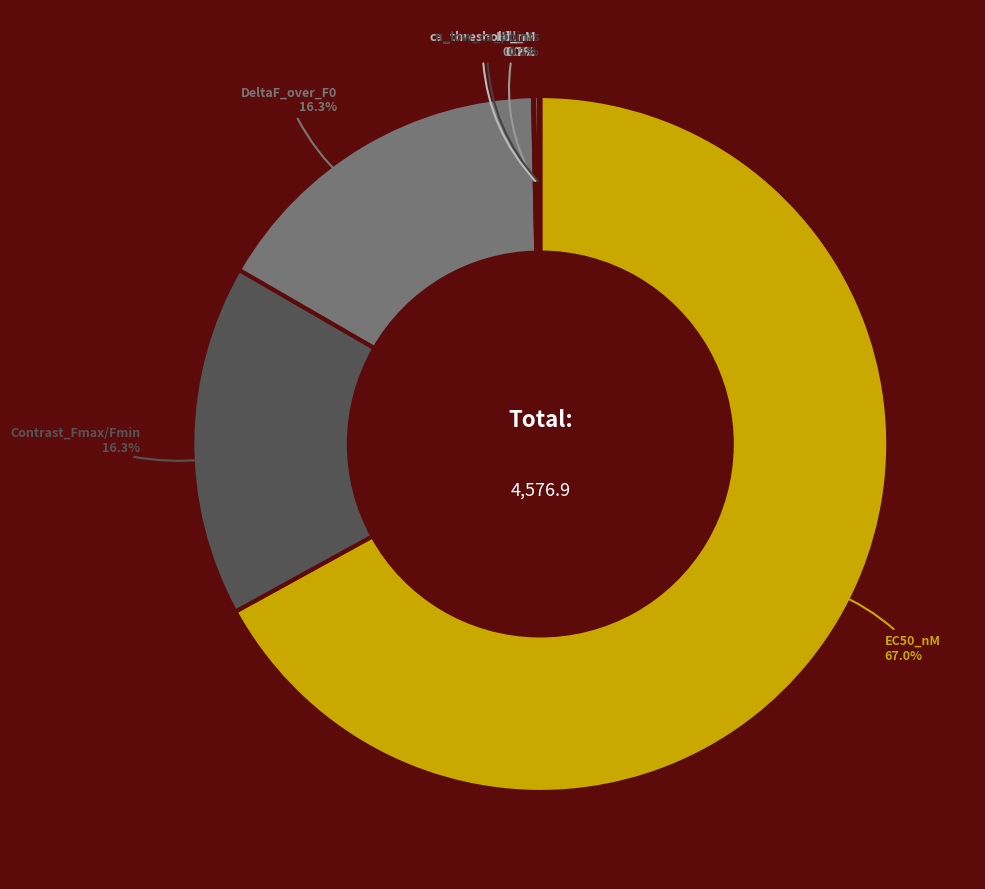

Approximately how many times larger is the value at EC50_nM compared to DeltaF_over_F0?

4.1